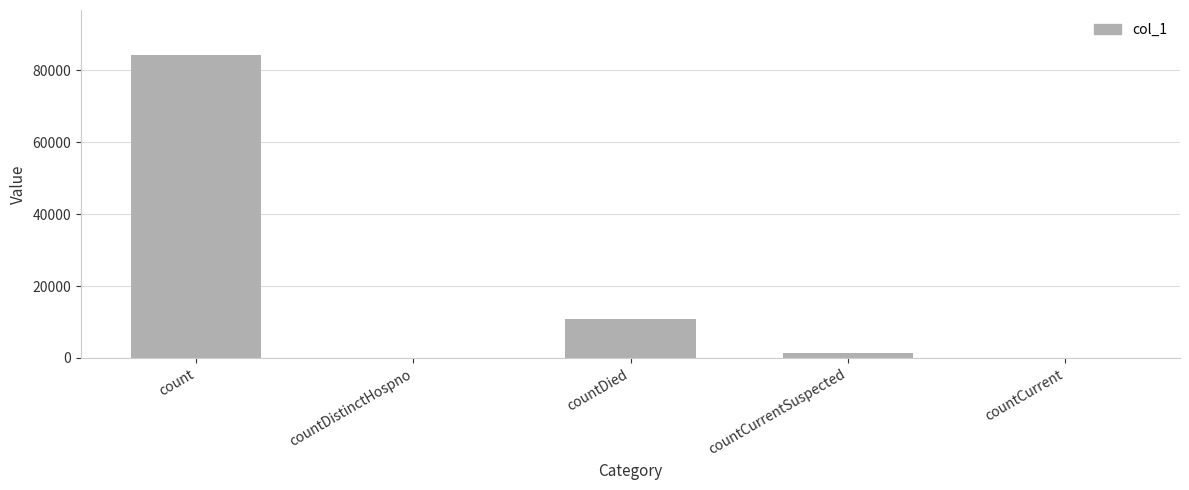

Is it true that the value at countDistinctHospno is 0?

True